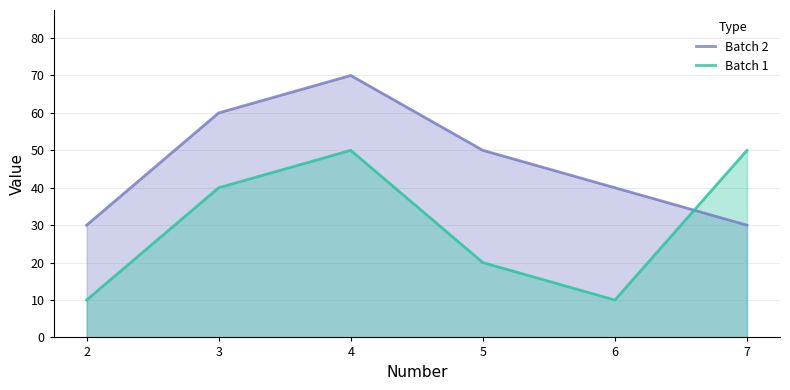

List the series in order of their overall mean, highest first.

Batch 2, Batch 1